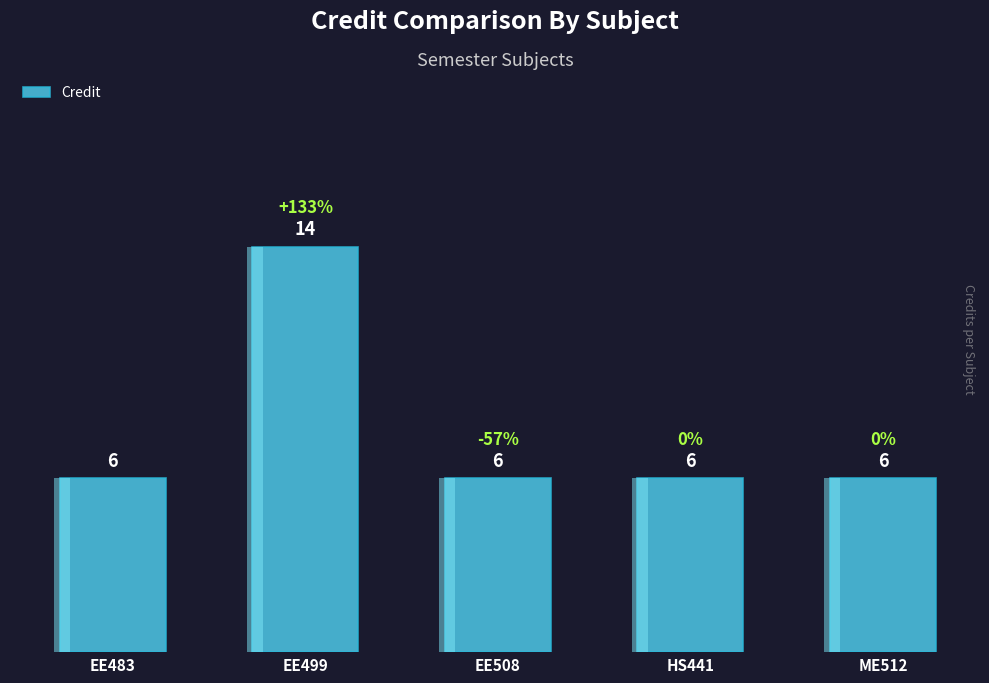

Which category has the lowest value across all series?

EE483